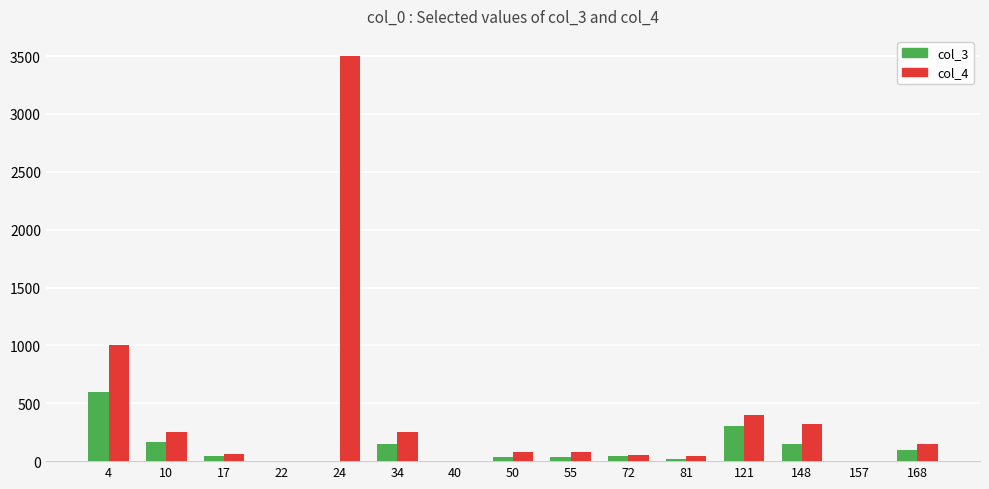

The col_4 series shows 60.0 at 17. True or false?

True